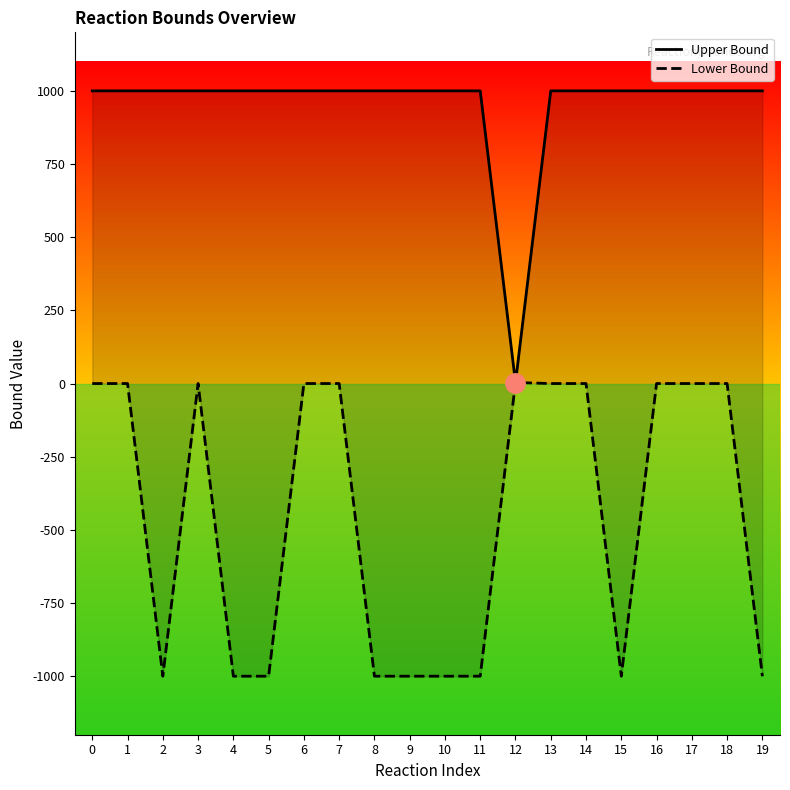

What is the value of the Lower Bound point at the 3rd from the left?

-1000.0